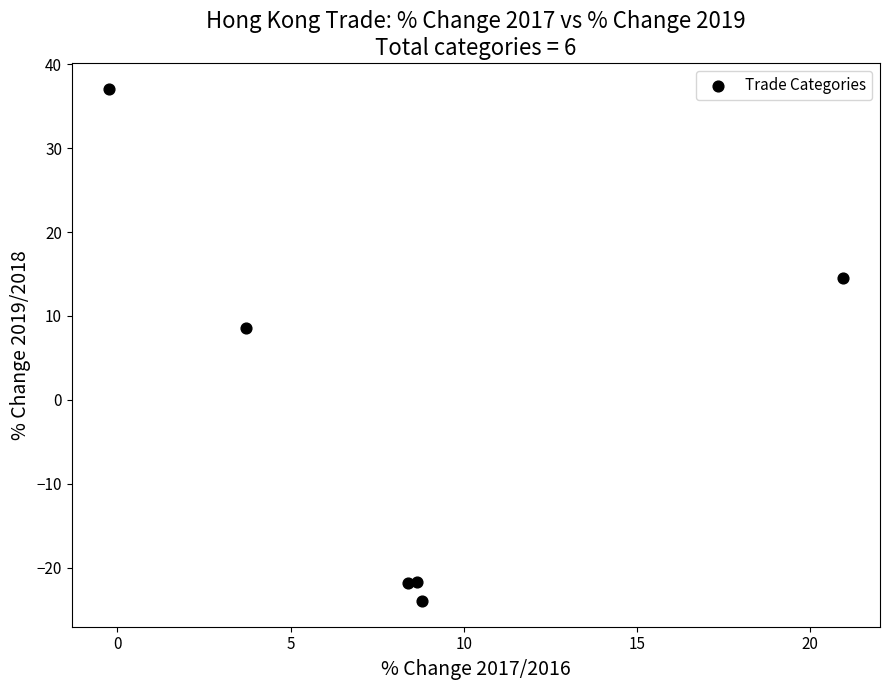

What Y value in the scatter plot is closest to 6?

8.6